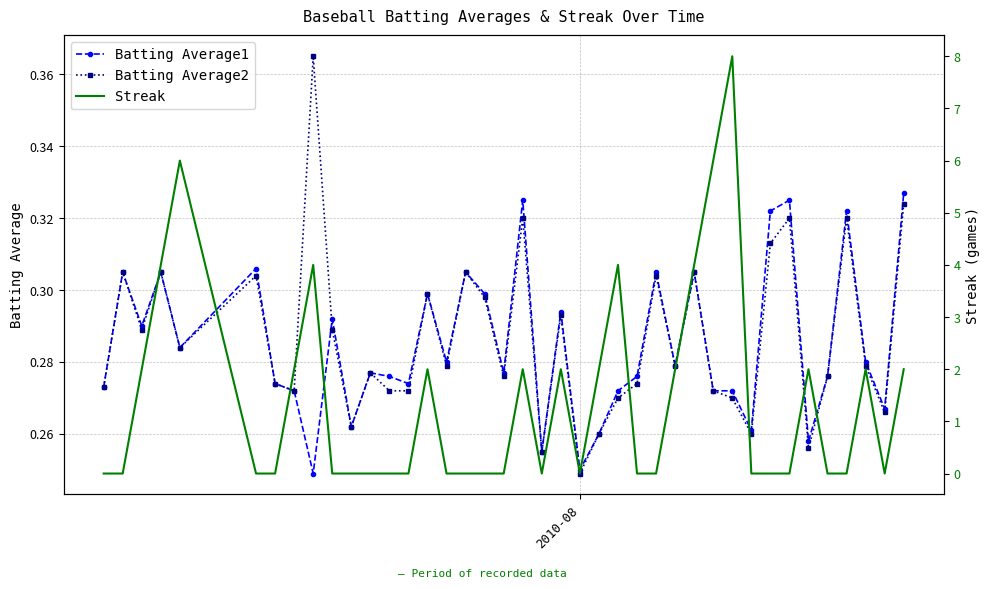

How many Batting Average2 values are between 0 and 1?

40